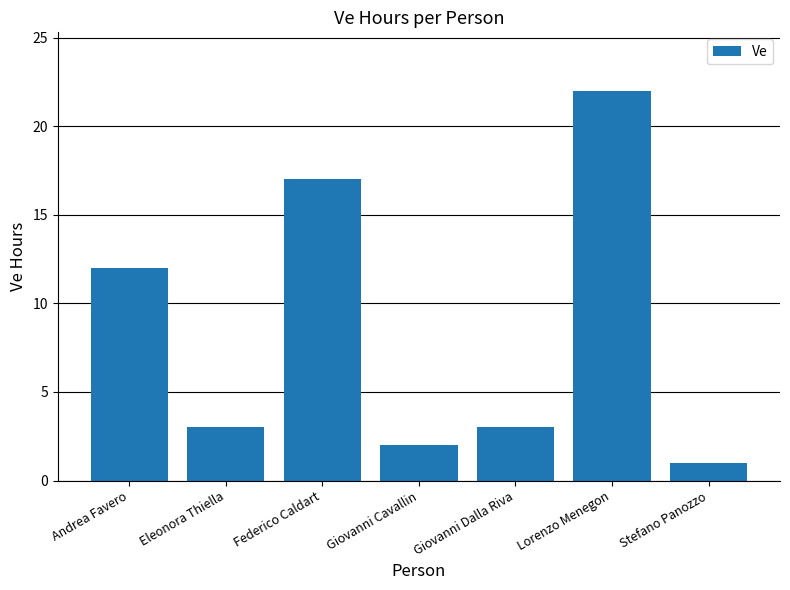

The chart shows a value of 11 at Federico Caldart. True or false?

False